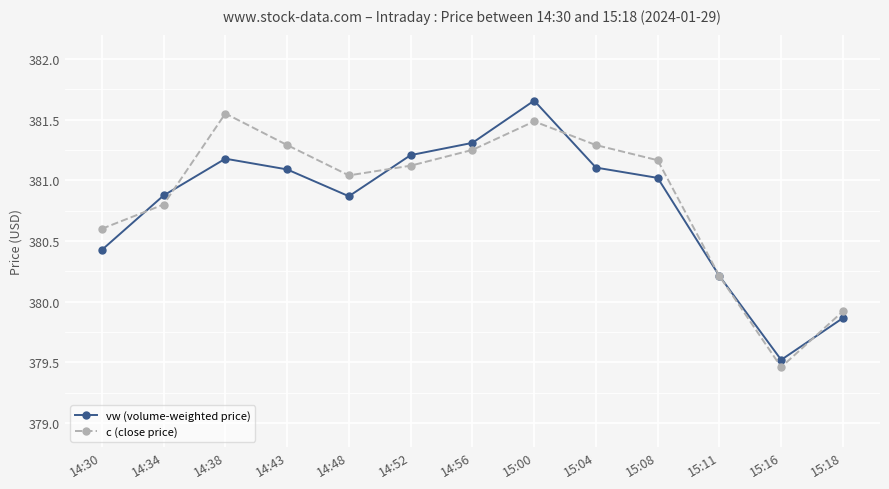

Between 14:30 and 14:38, which series saw the biggest shift?

c (close price)